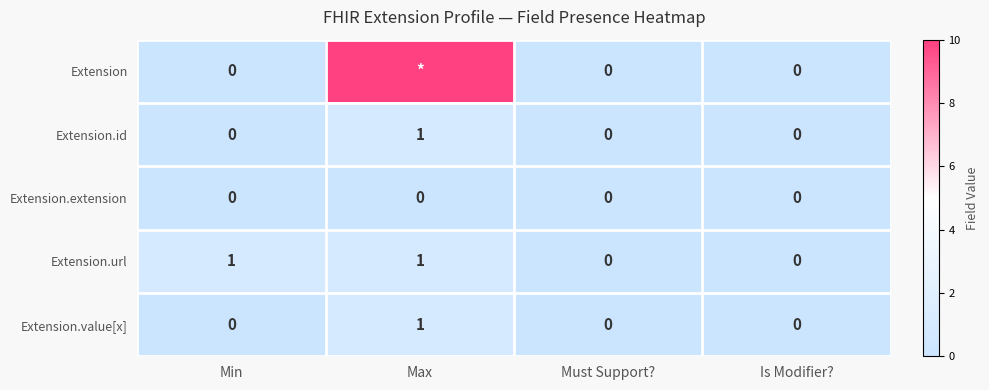

What value does the Extension.url series have at Max?

1